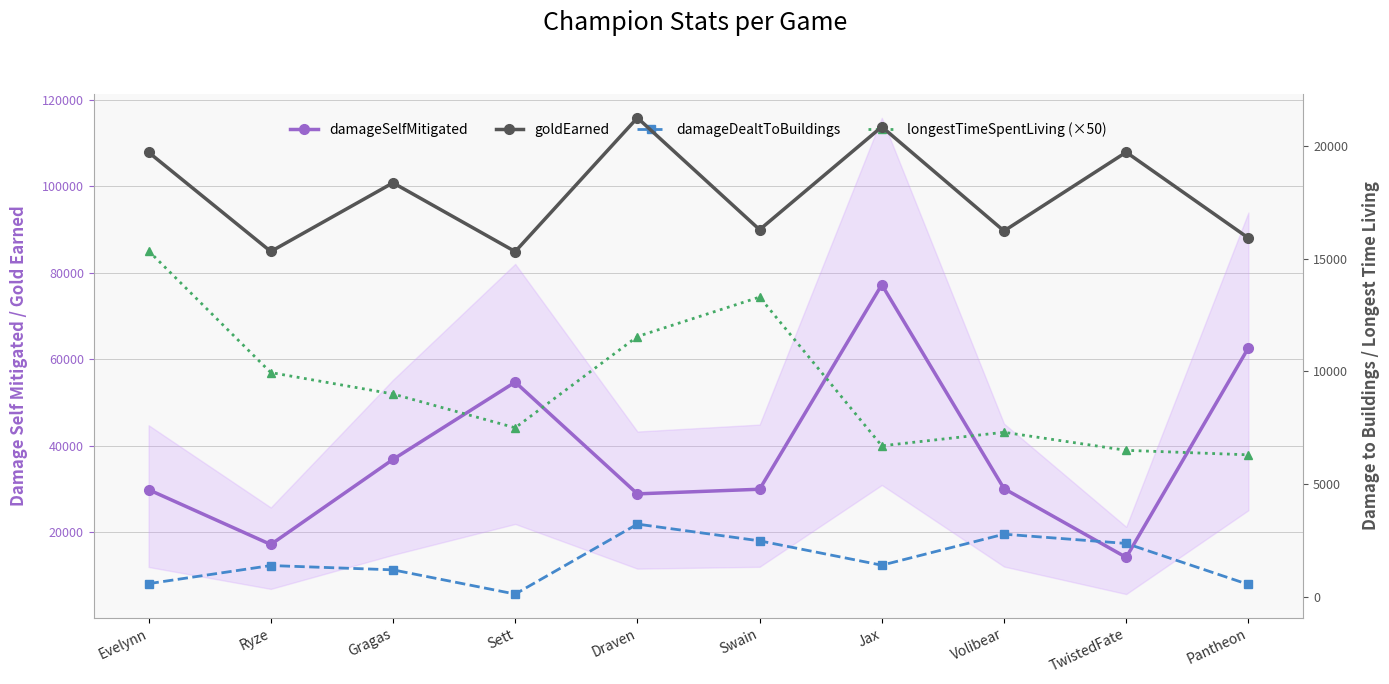

Reading left to right, what are all the values shown in this chart?

damageSelfMitigated: 29793	17117	36792	54660	28824	29895	77184	30041	14135	62588
goldEarned: 19724	15323	18370	15319	21255	16291	20857	16234	19729	15921
damageDealtToBuildings: 583	1387	1196	121	3226	2483	1402	2779	2367	547
longestTimeSpentLiving (×50): 15350	9950	9000	7500	11550	13300	6700	7300	6500	6300